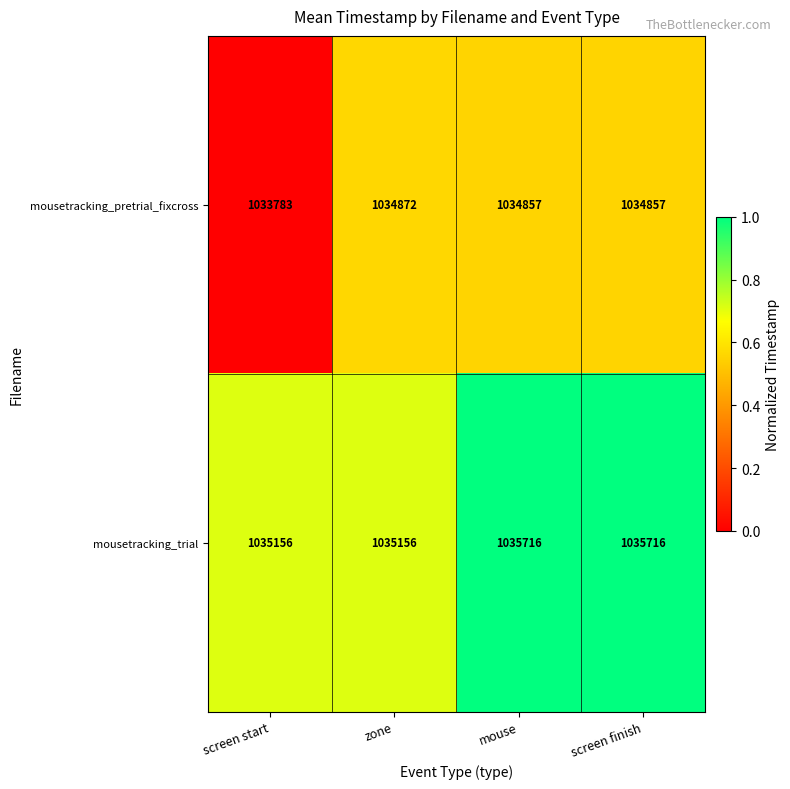

What is the maximum value shown in the chart?

1035716